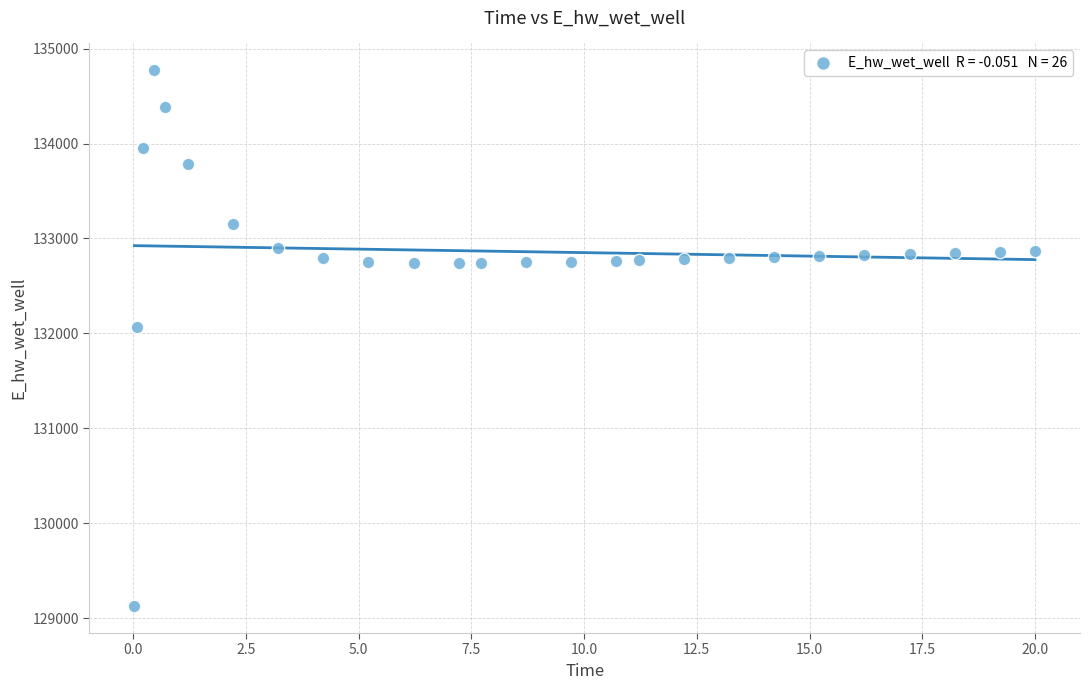

What Y value in the scatter plot is closest to 131948?

132071.9